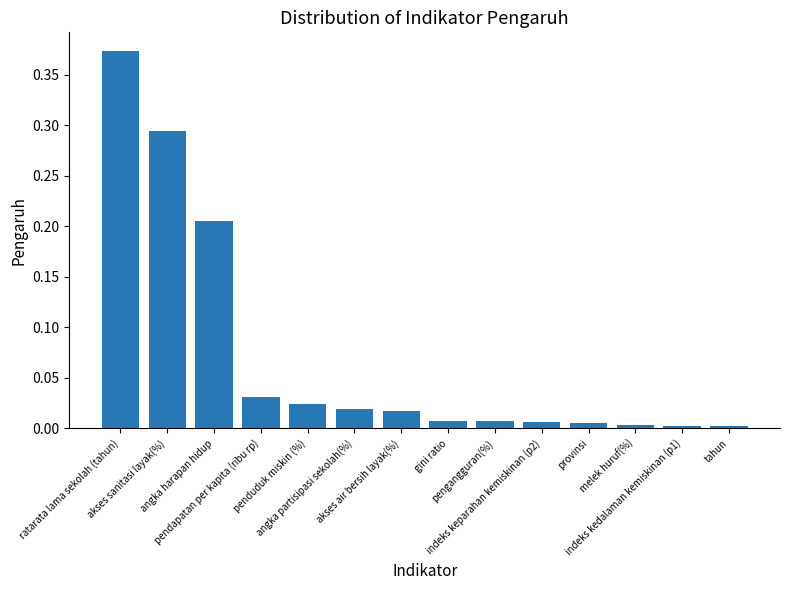

What is the sum of all values?

1.0